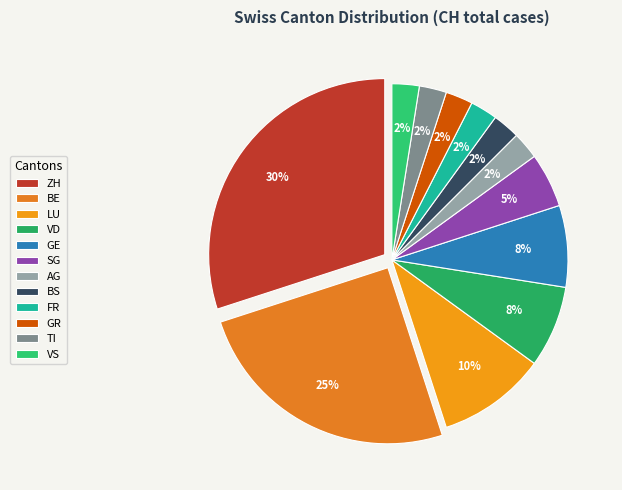

Is it true that GE is 8% of the pie?

True